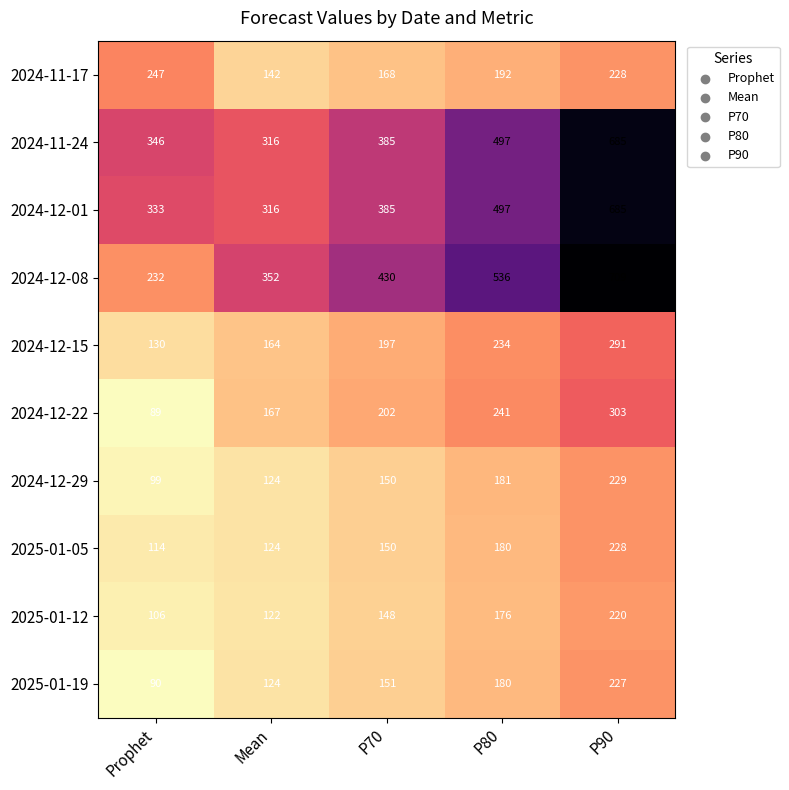

Between Prophet and P90, which series saw the biggest shift?

2024-12-08